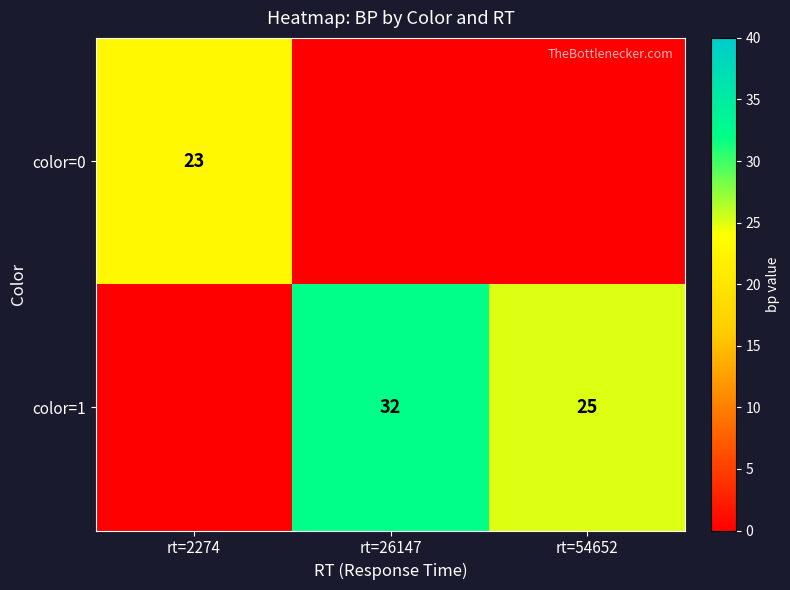

Is it true that color=0 equals 11 at rt=2274?

False